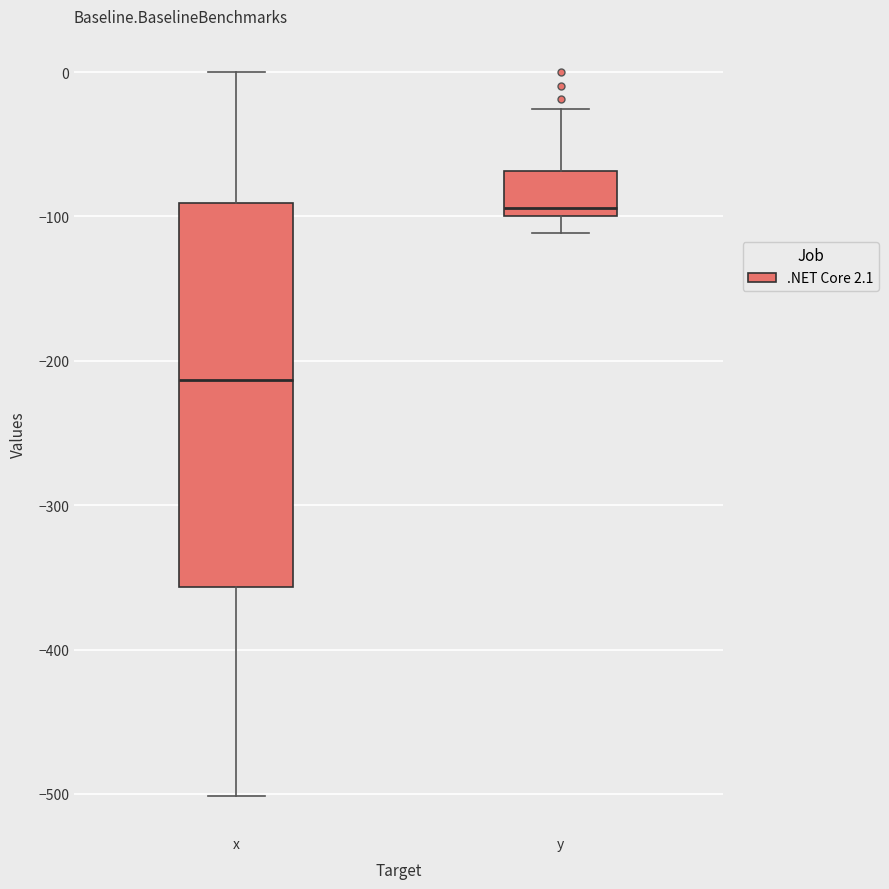

Where does the upper whisker of the box for x end on the y-axis? The values are not printed on the chart, so give them approximately, as read against the axis.

0